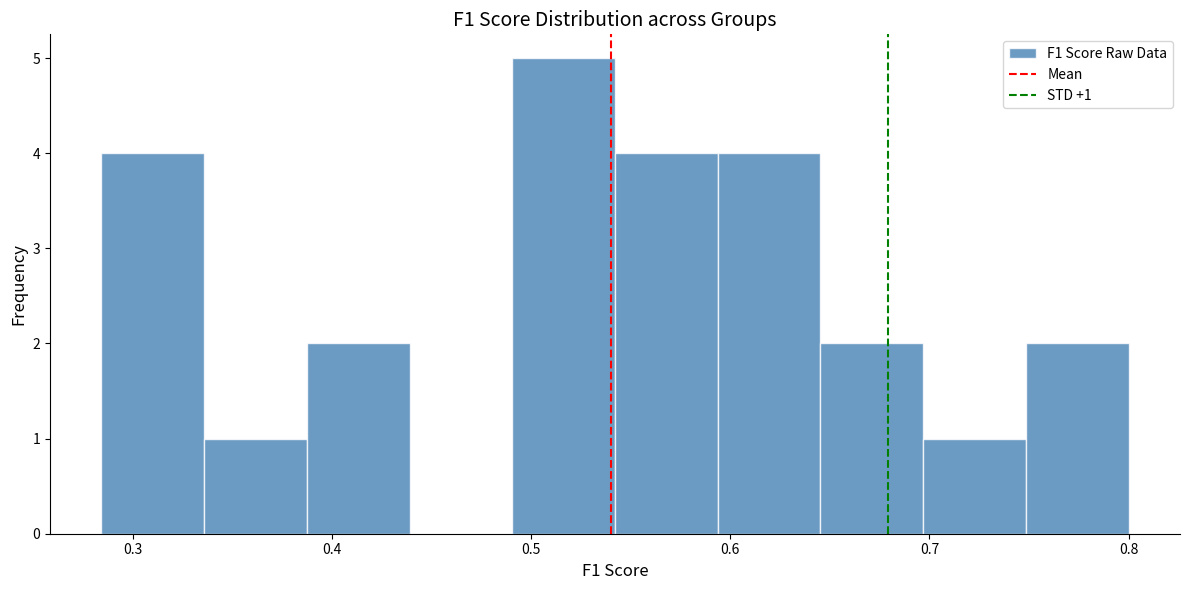

Over which range of the x-axis is the bar tallest?

0.49 to 0.54